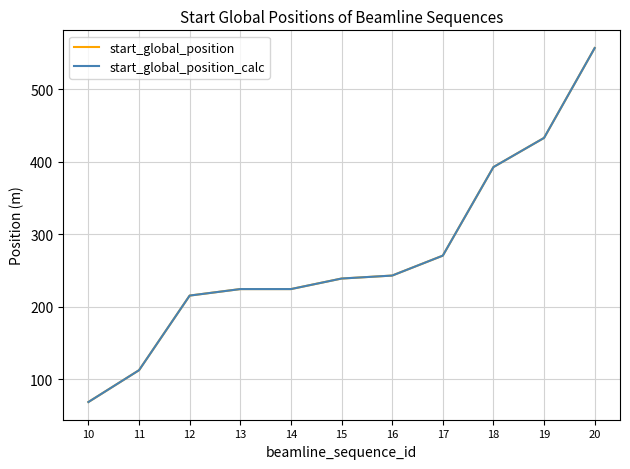

How many lines are shown in the chart?

2